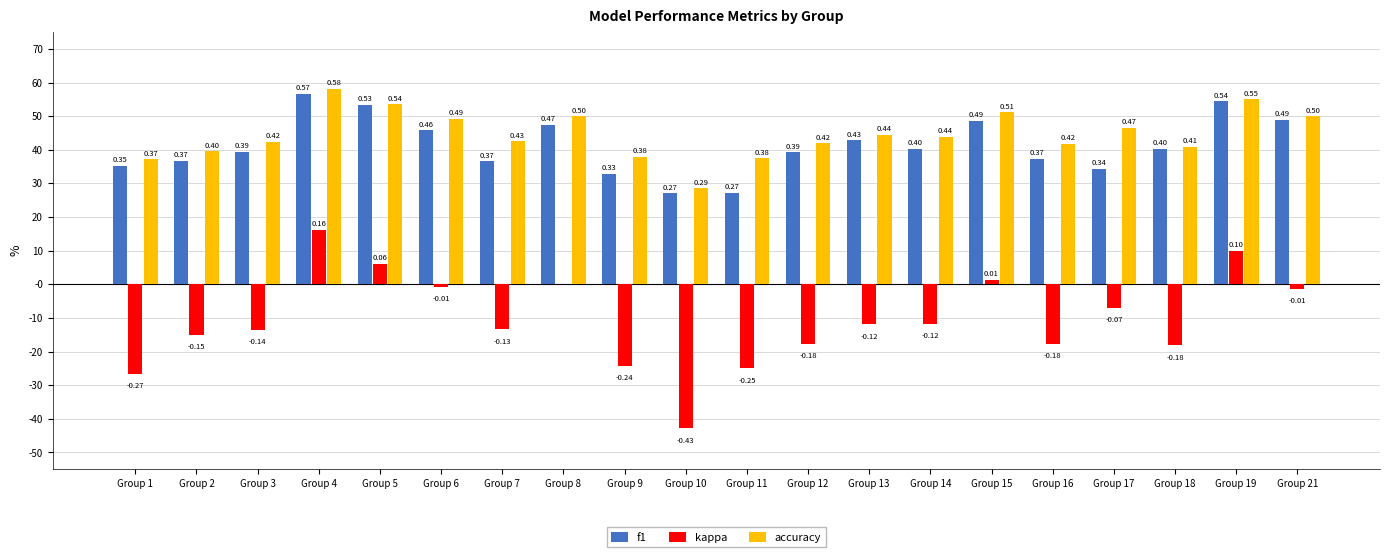

Are the bars grouped side by side (vs. stacked)?

Yes